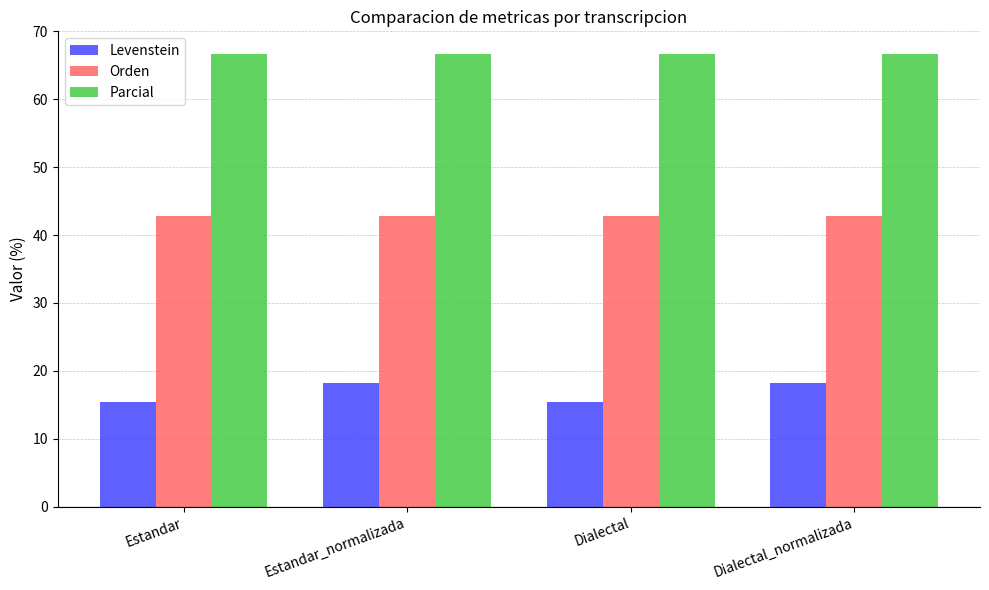

What are all the series names shown in the legend?

Levenstein, Orden, Parcial